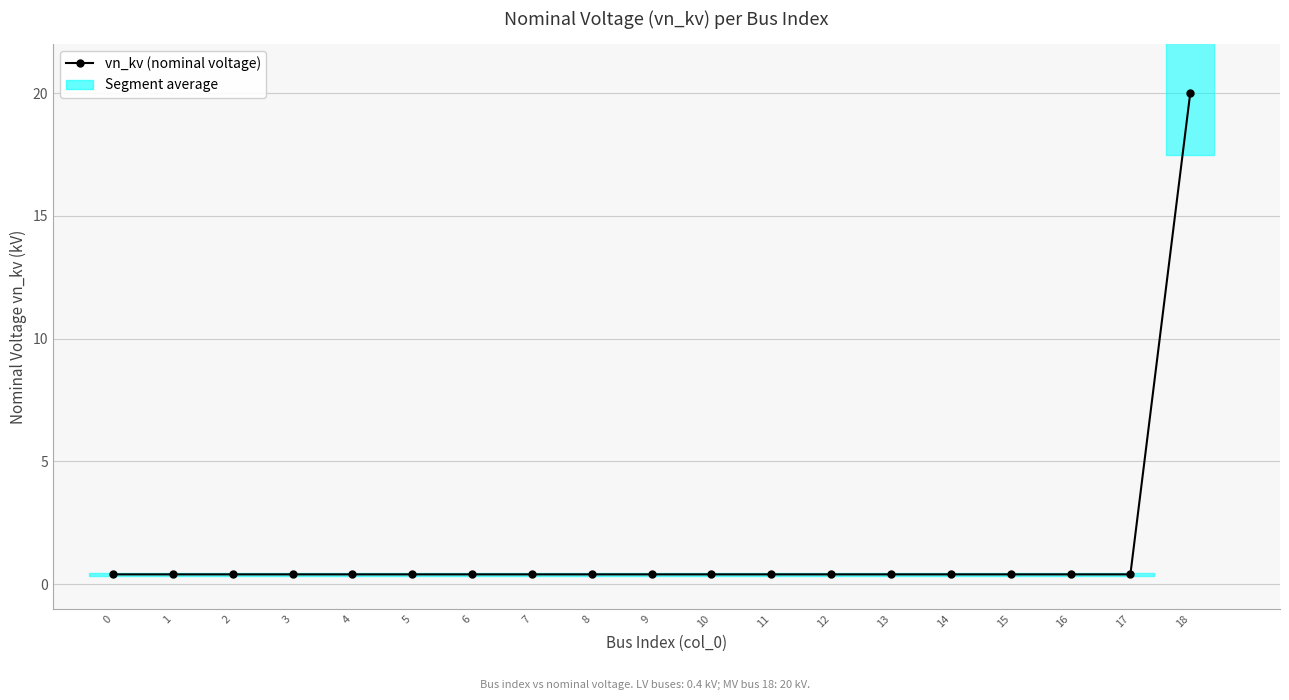

True or false: the data shows 0.2 at 11.

False